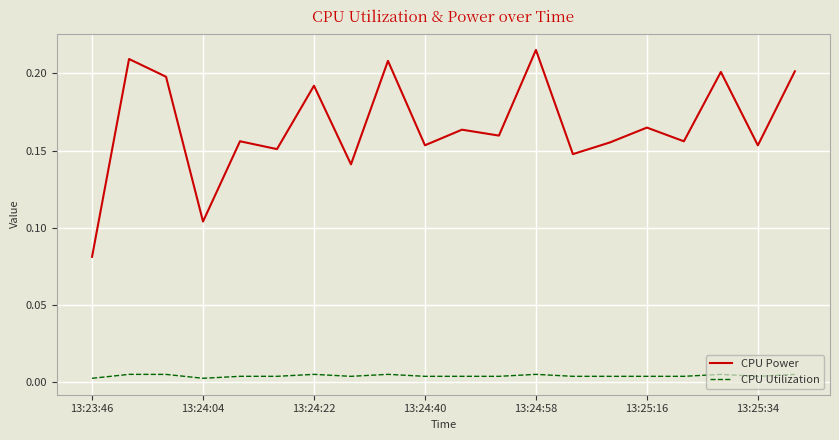

True or false: CPU Utilization and CPU Power cross at least once.

False